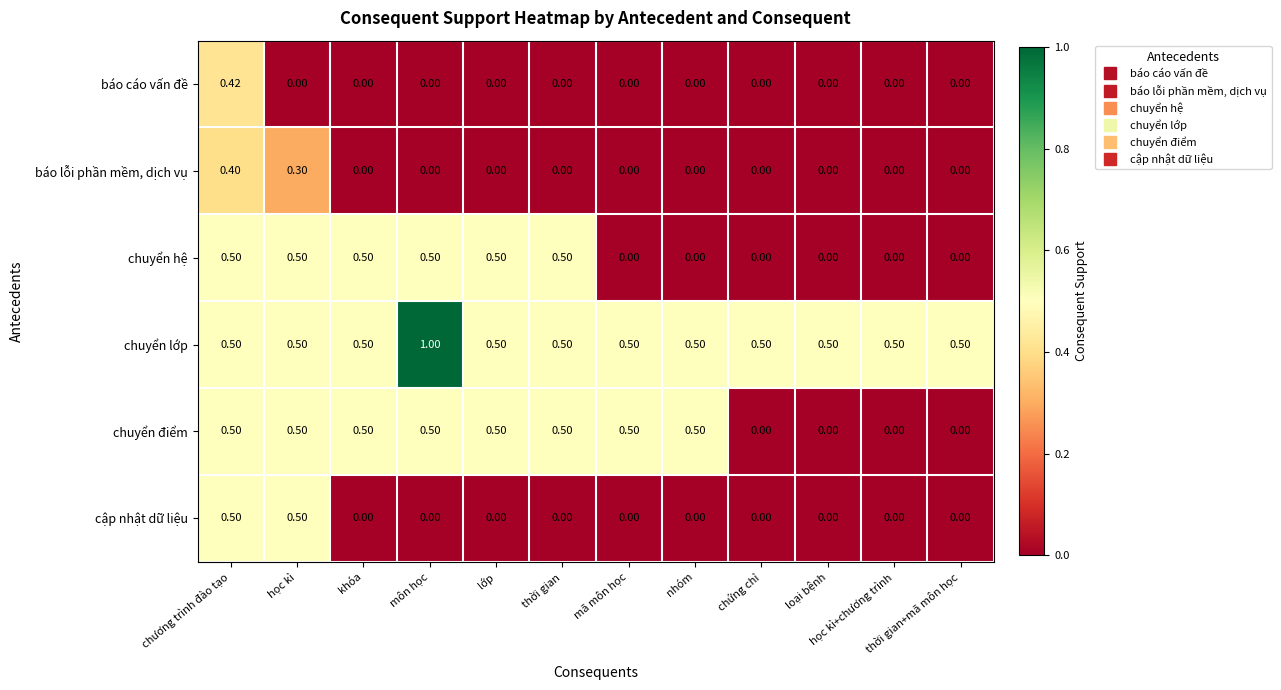

At which category does the chart reach its peak across all series?

môn học